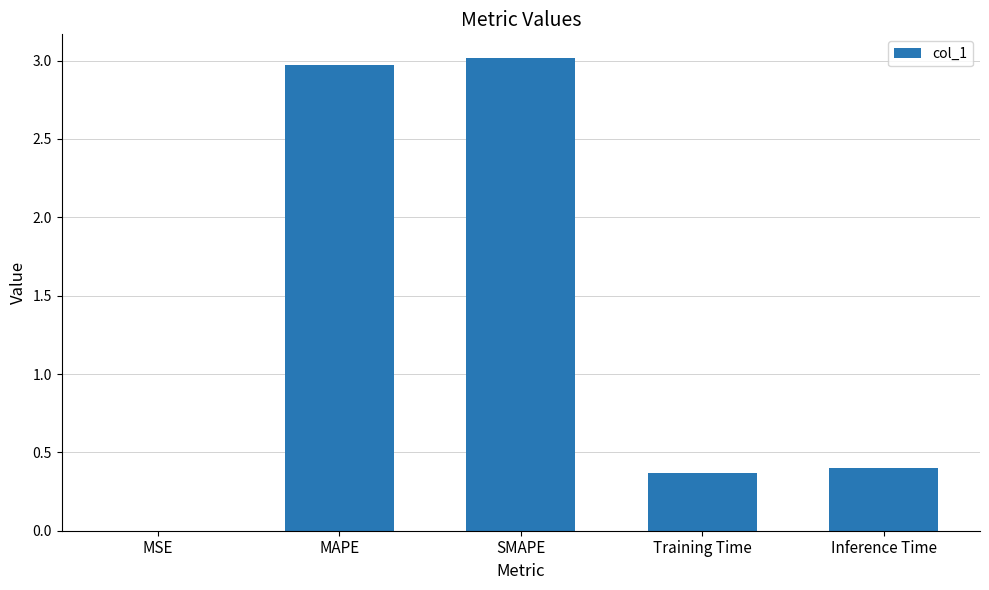

The value at MAPE is 4.0. True or false?

False